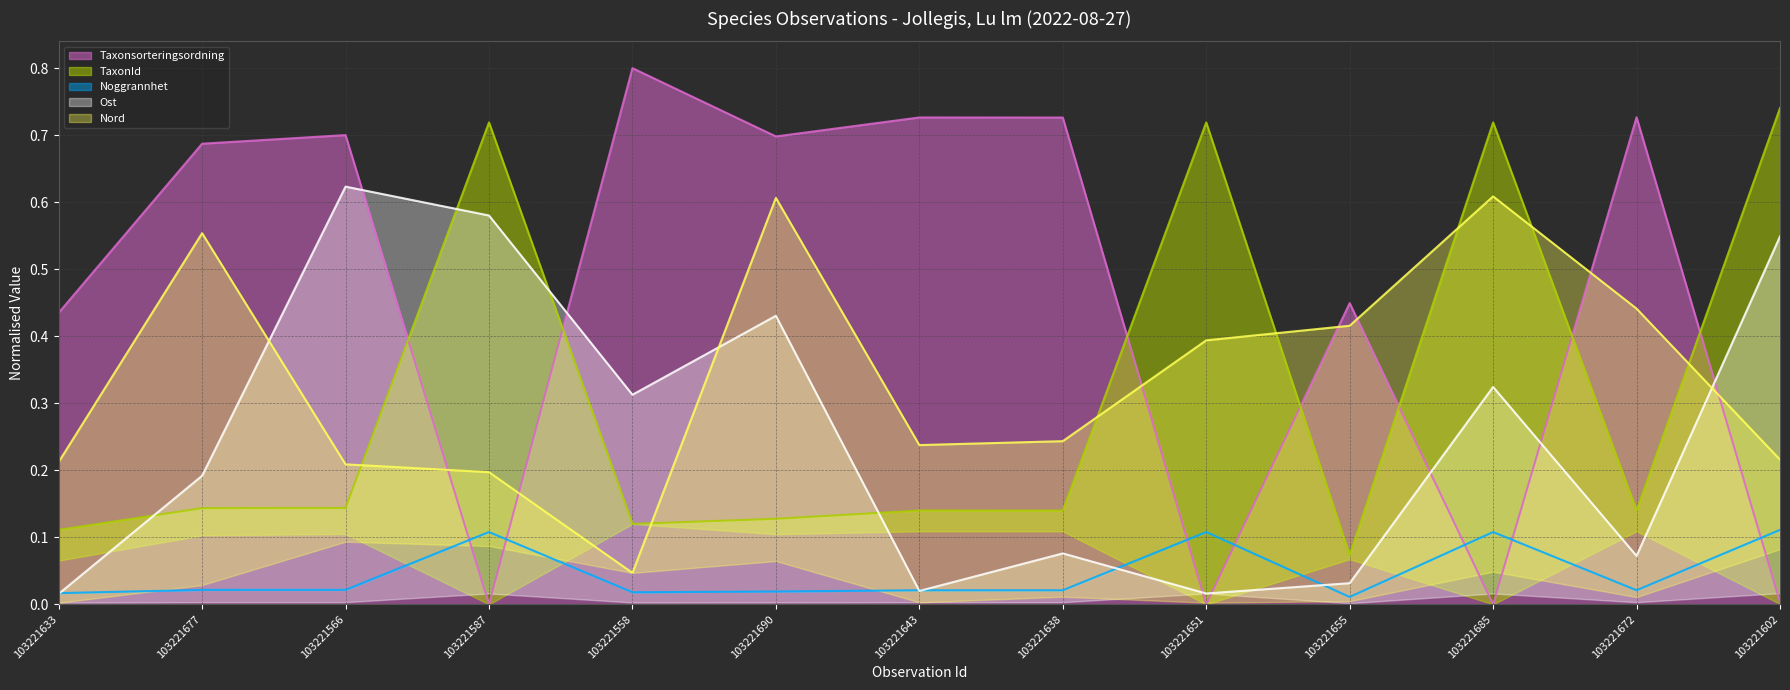

At which label does Ost reach its peak?

103221566